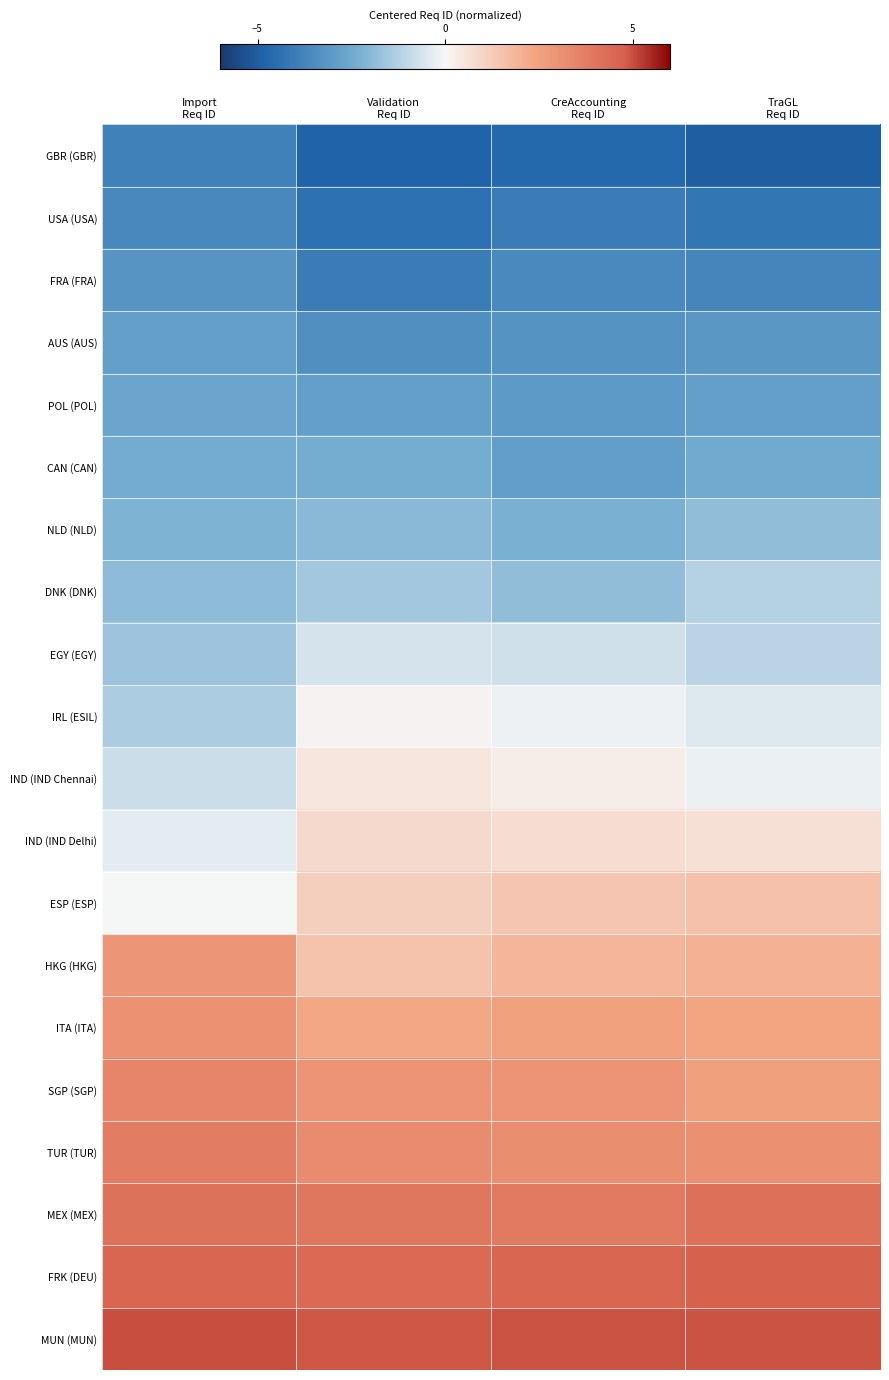

At which category does the chart reach its minimum across all series?

TraGL
Req ID